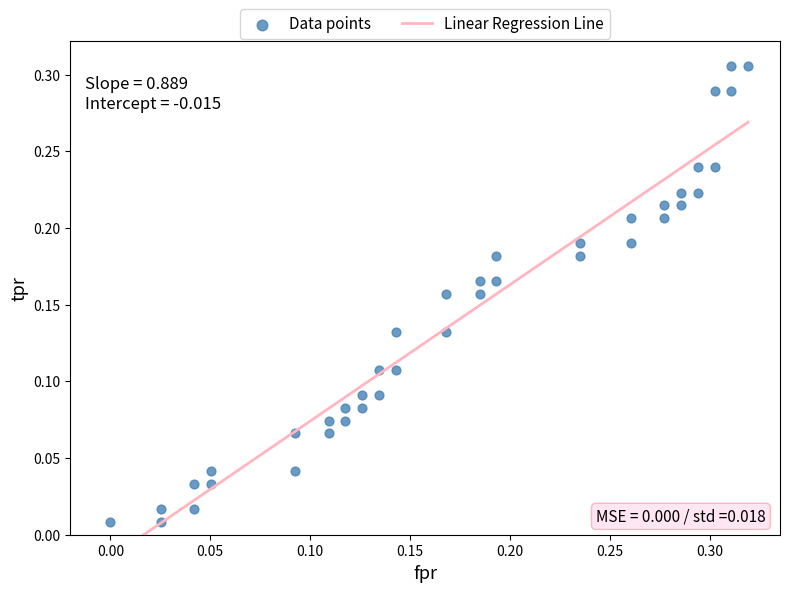

How many points are shown in the scatter plot?

40